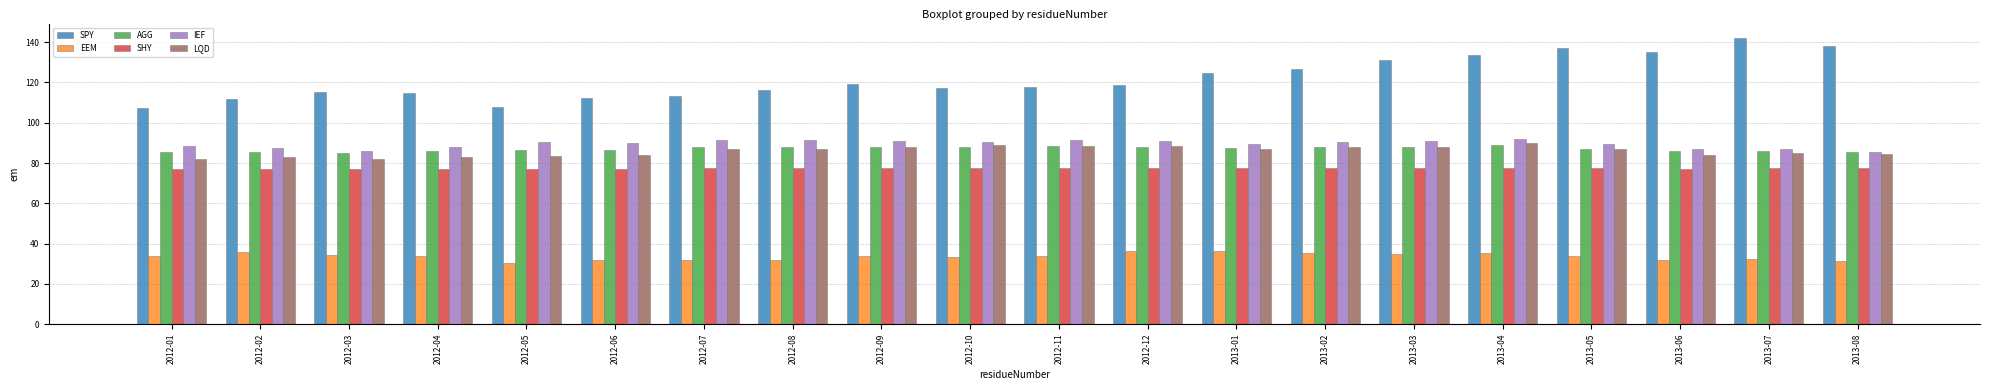

The value of AGG at 2012-12 is 119.7. True or false?

False